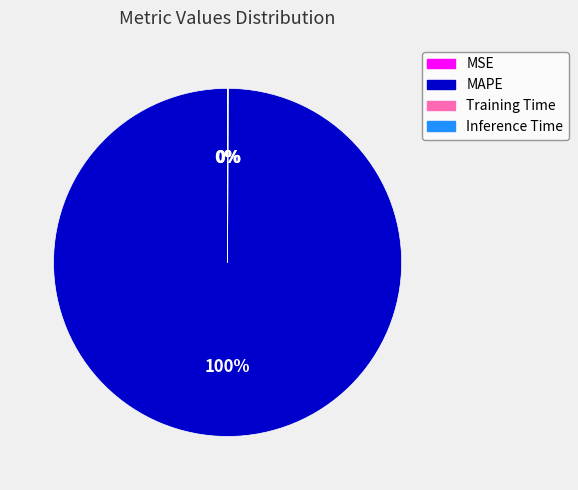

Is it true that MAPE is 100% of the pie?

True